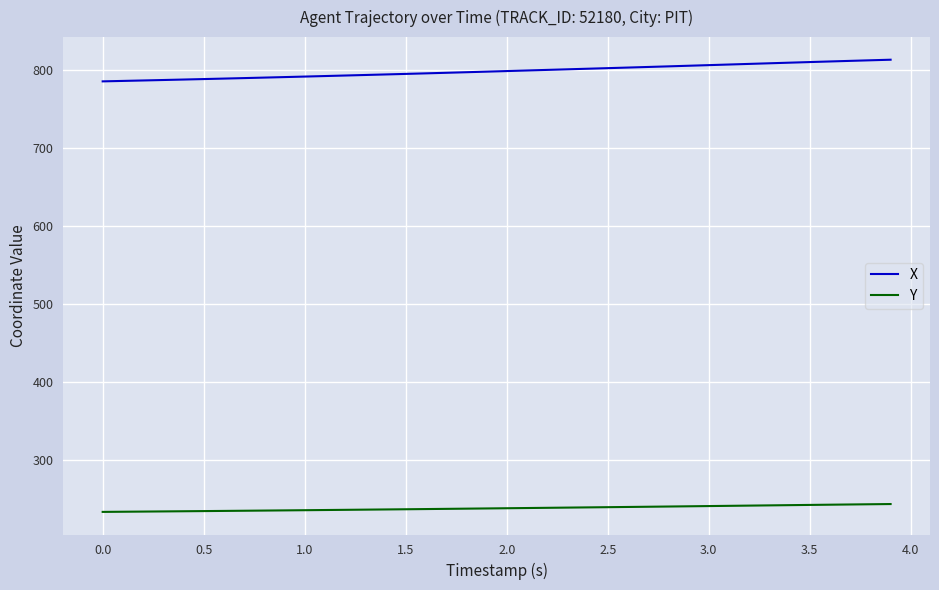

What is the minimum value for X?

785.9